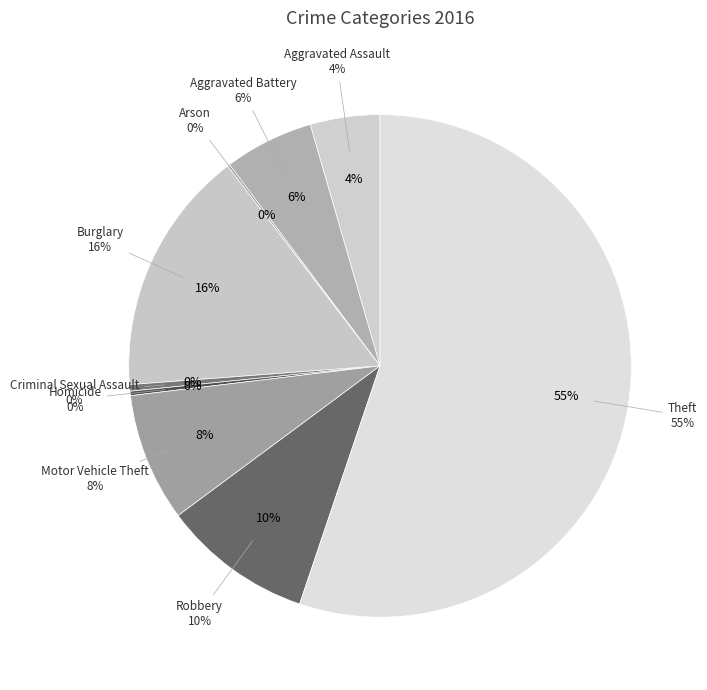

To the nearest percent, what is the average slice percentage?

11%